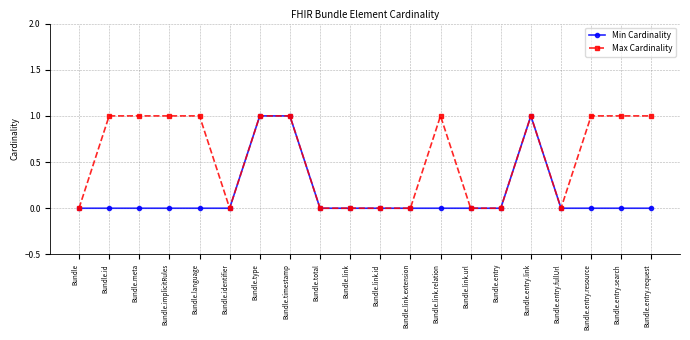

Is the value of Max Cardinality at Bundle.entry.fullUrl greater than the value of Min Cardinality at Bundle.timestamp?

No